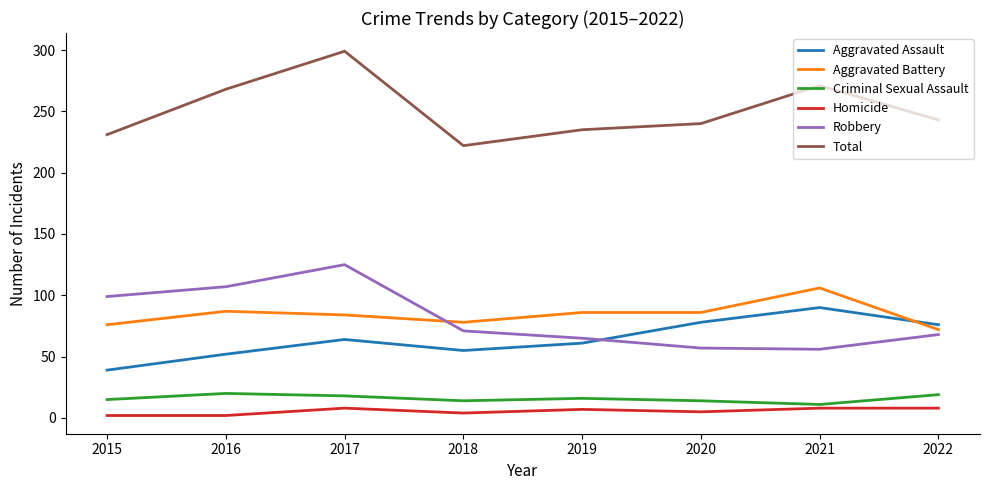

What is the maximum value for Total?

299